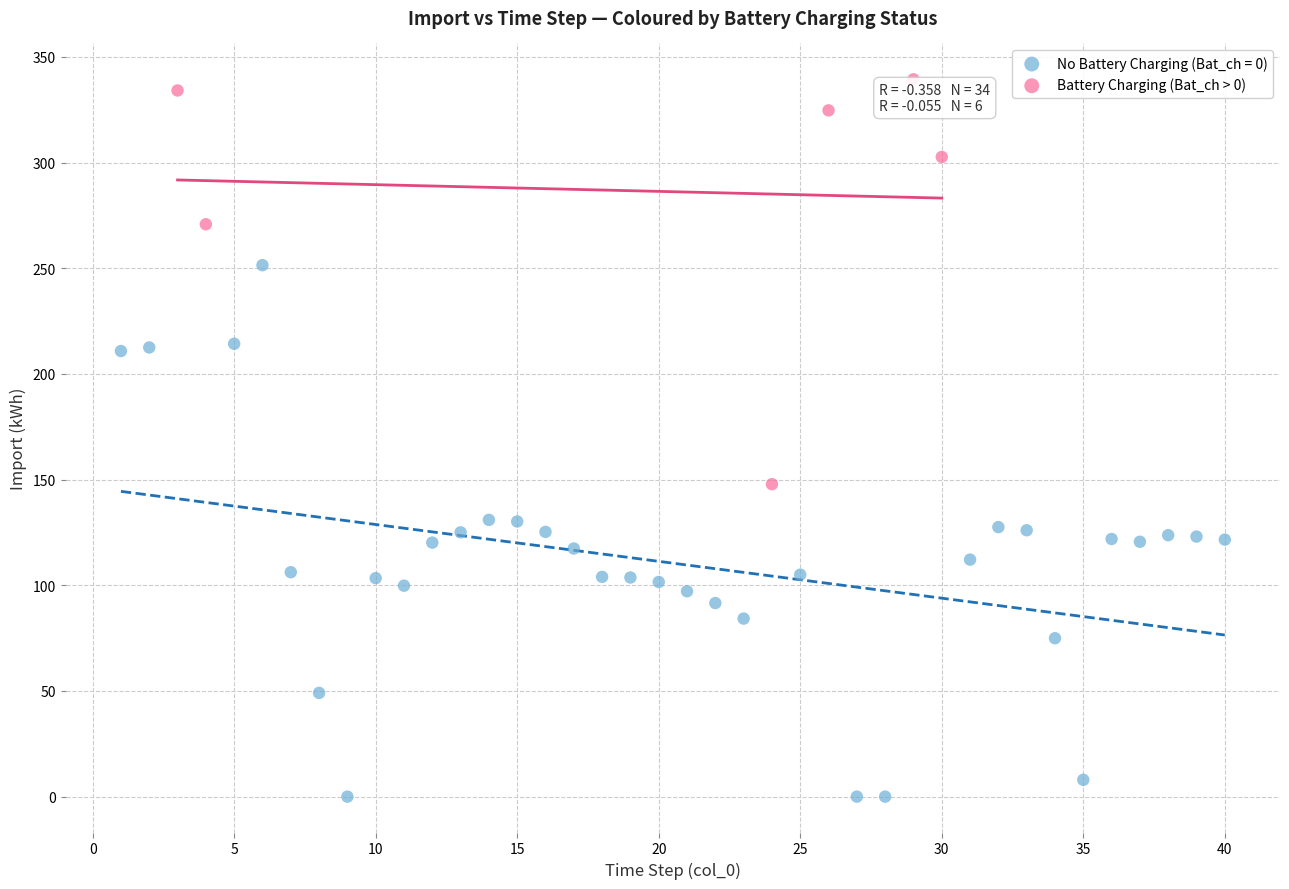

Which series contains the lowest Y value?

No Battery Charging (Bat_ch = 0)